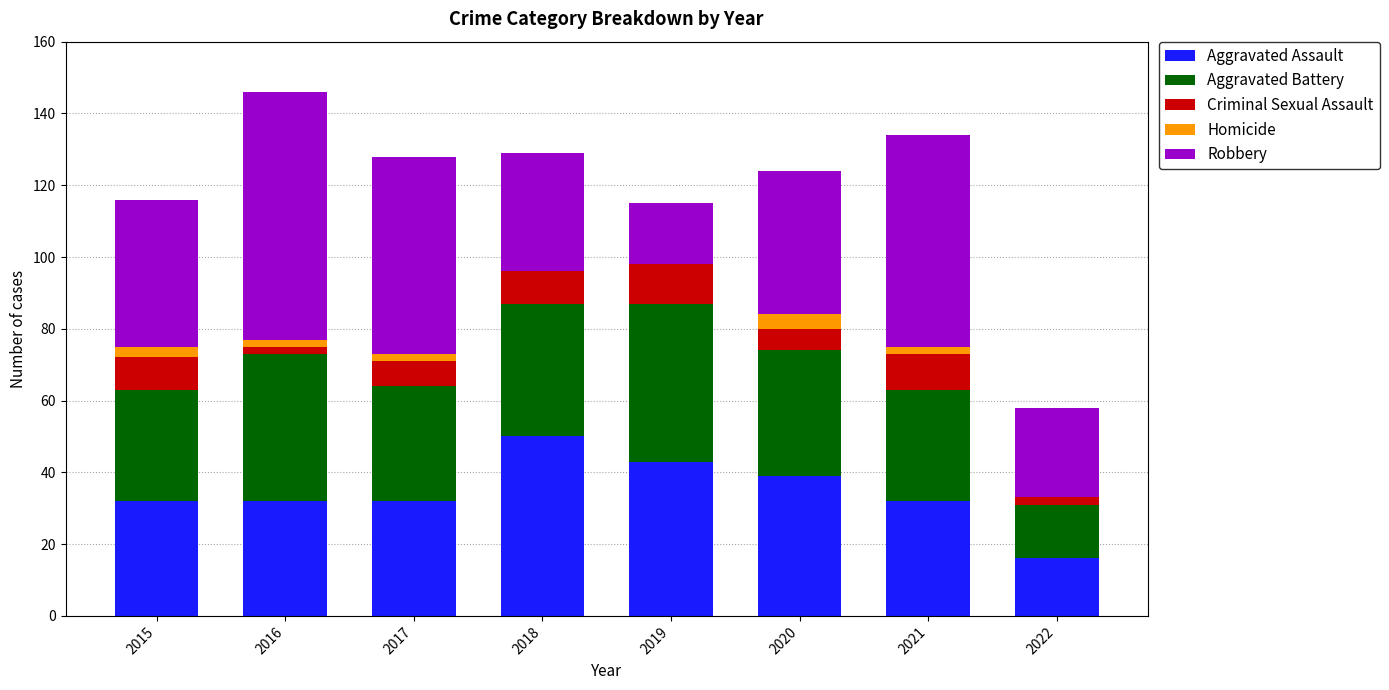

What is the sum of all Aggravated Assault values?

276